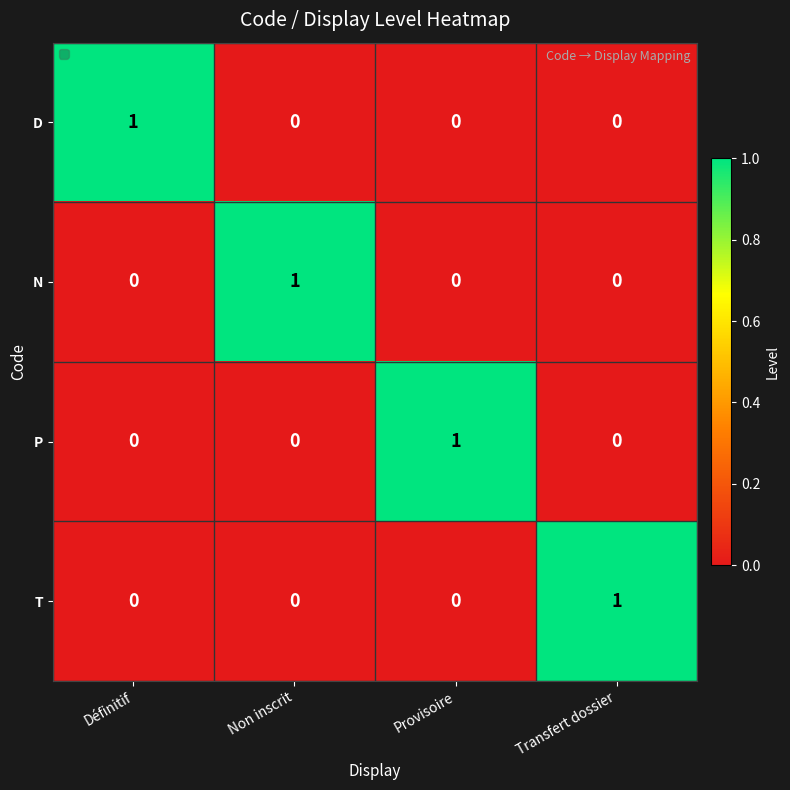

Reading left to right, what are all the values shown in this chart?

D: 1	0	0	0
N: 0	1	0	0
P: 0	0	1	0
T: 0	0	0	1